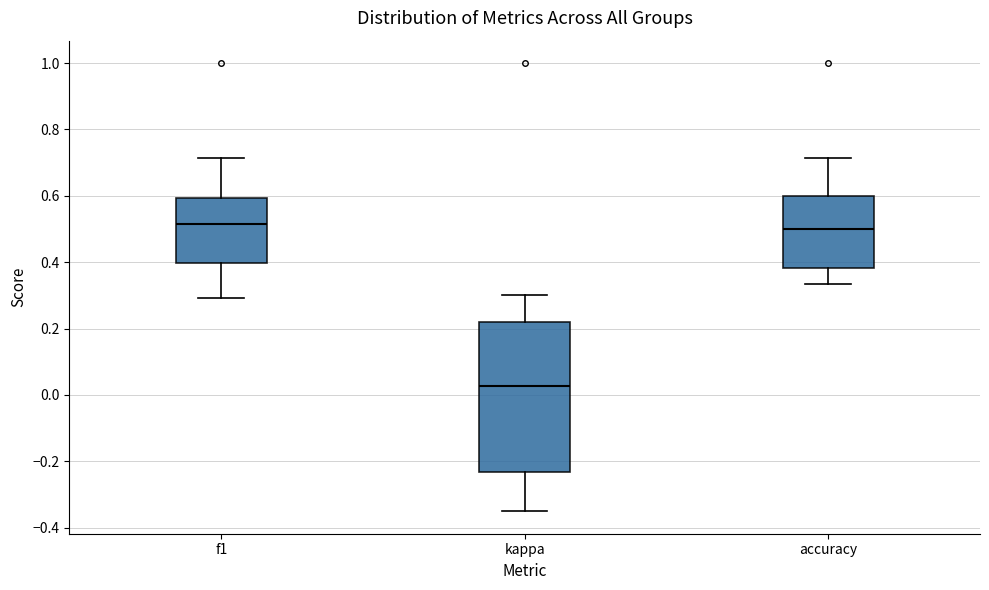

Reading left to right, read every box against the y-axis: the position of its median line, the range the box covers, and the ends of its whiskers. The values are not printed on the chart, so give them approximately, as read against the axis.

f1: median 0.52, box 0.40 to 0.60, whiskers 0.30 to 0.72
kappa: median 0.02, box -0.24 to 0.22, whiskers -0.36 to 0.30
accuracy: median 0.50, box 0.38 to 0.60, whiskers 0.34 to 0.72